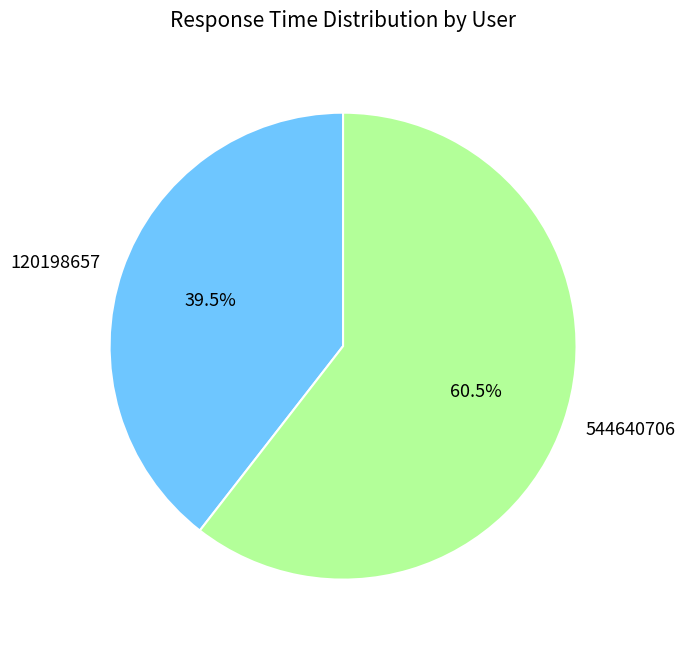

What is the smallest slice in the pie chart?

120198657